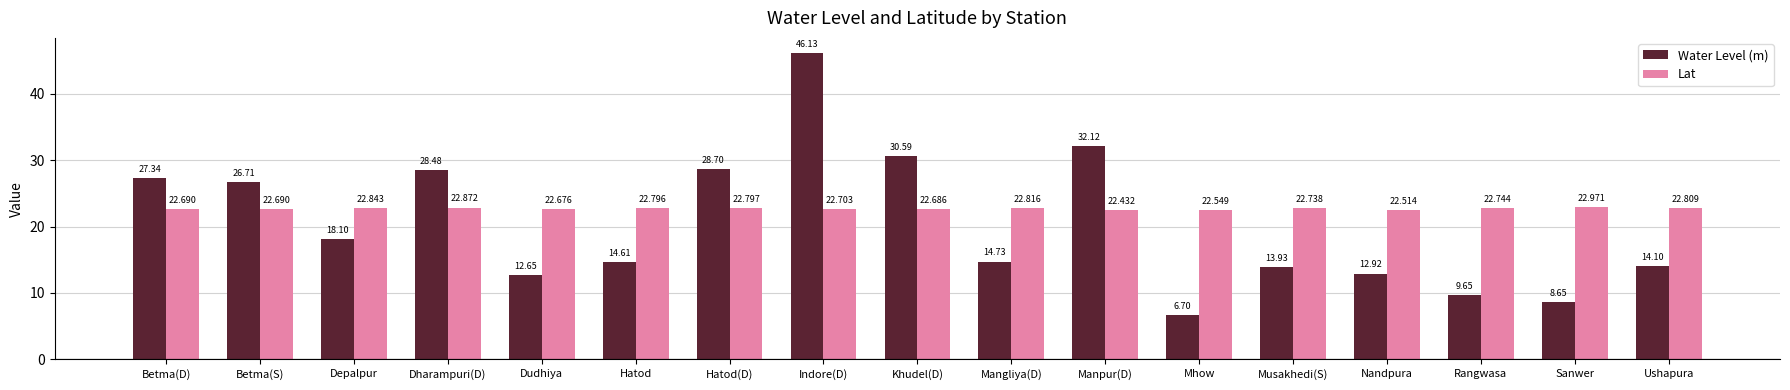

Rank the series by their average value, from lowest to highest.

Water Level (m), Lat